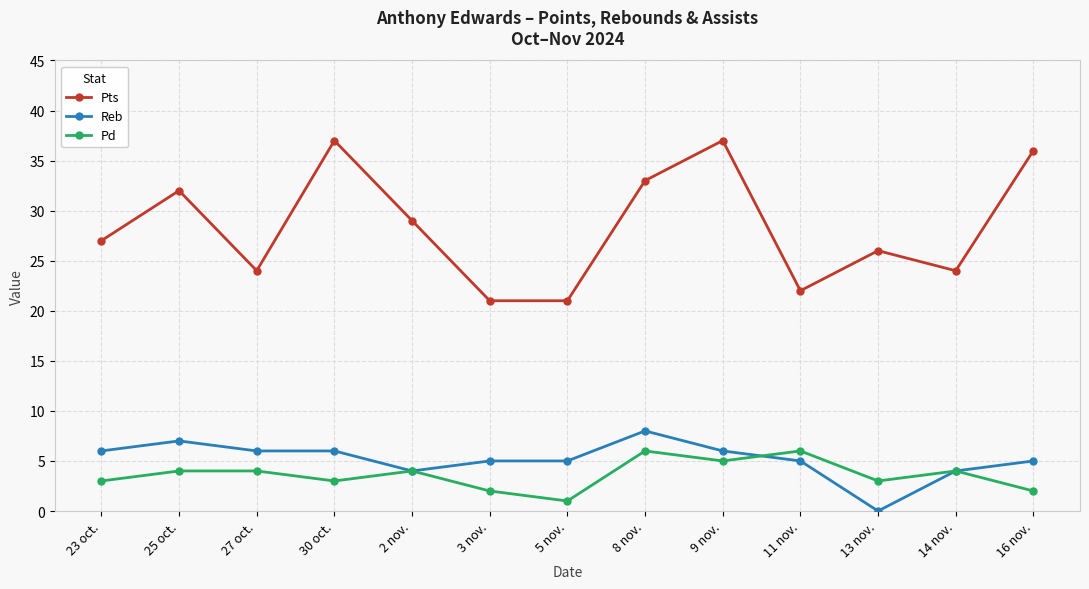

Which series changed the most between 25 oct. and 30 oct.?

Pts